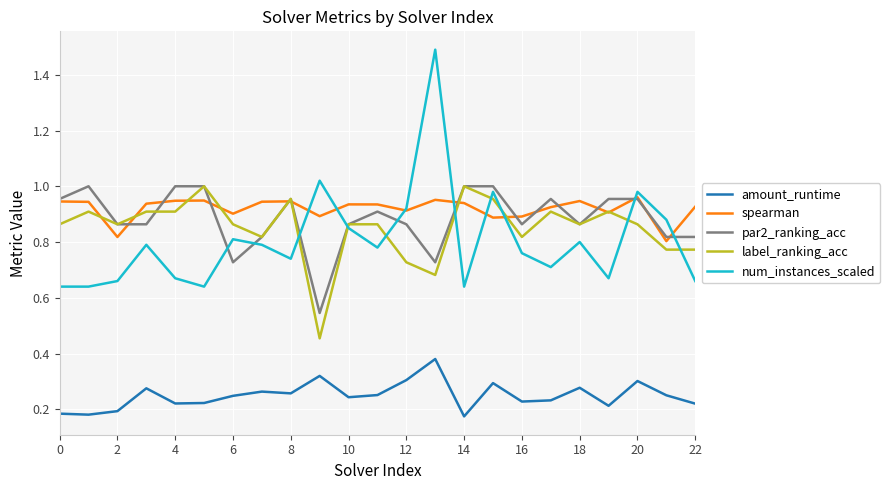

What are all the series names shown in the legend?

amount_runtime, spearman, par2_ranking_acc, label_ranking_acc, num_instances_scaled